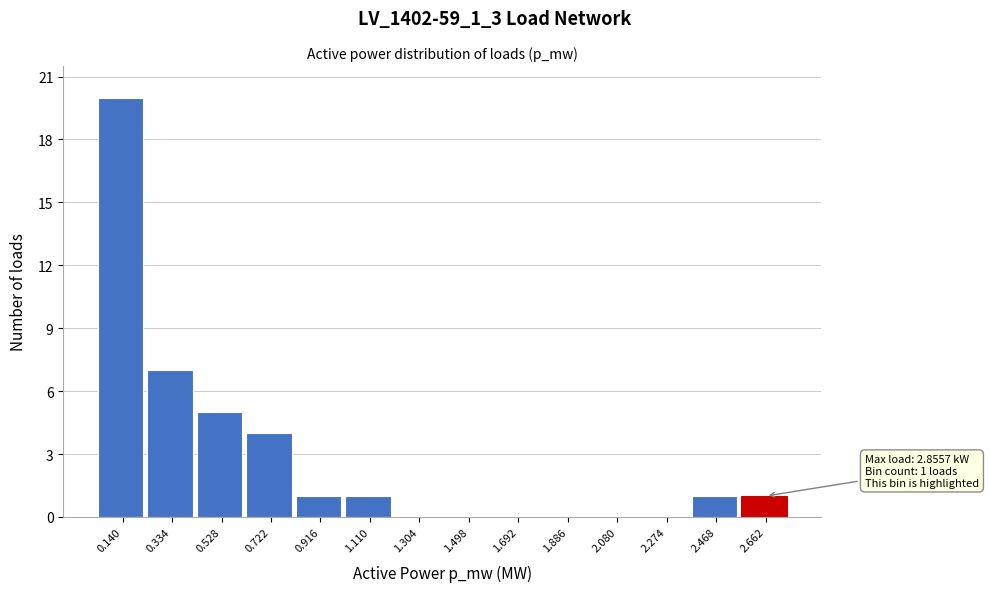

Reading right to left, what are all the values shown in this chart?

2.662=1	2.468=1	2.274=0	2.080=0	1.886=0	1.692=0	1.498=0	1.304=0	1.110=1	0.916=1	0.722=4	0.528=5	0.334=7	0.140=20